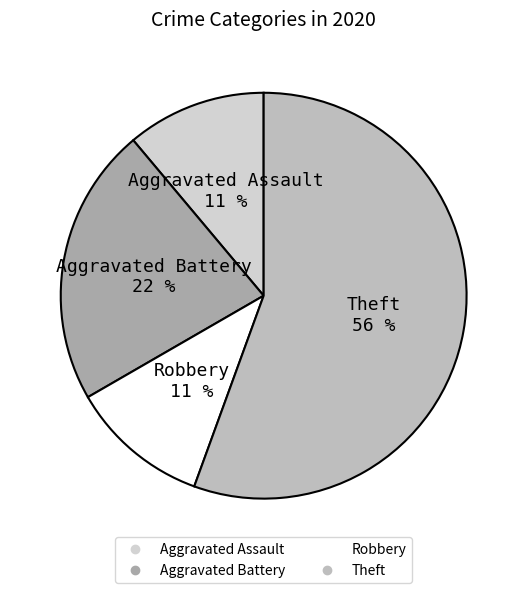

How many segments does this pie chart have?

4